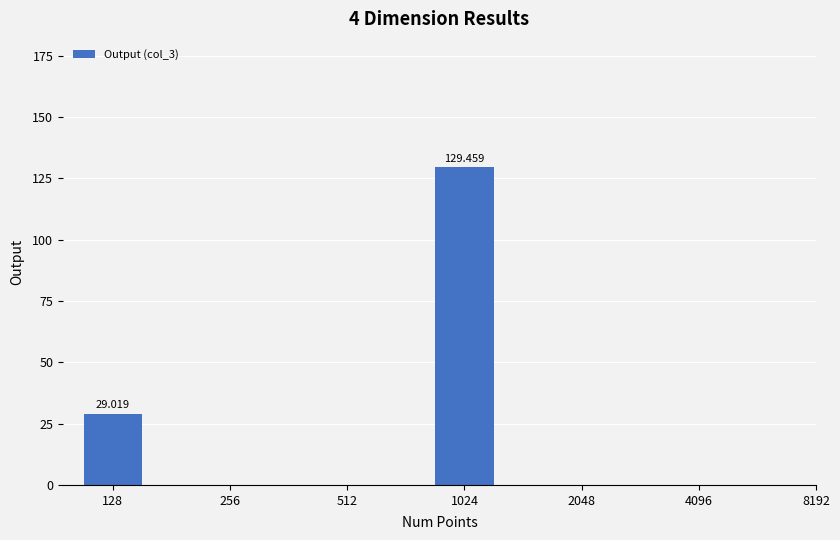

How many categories are shown in the chart?

2